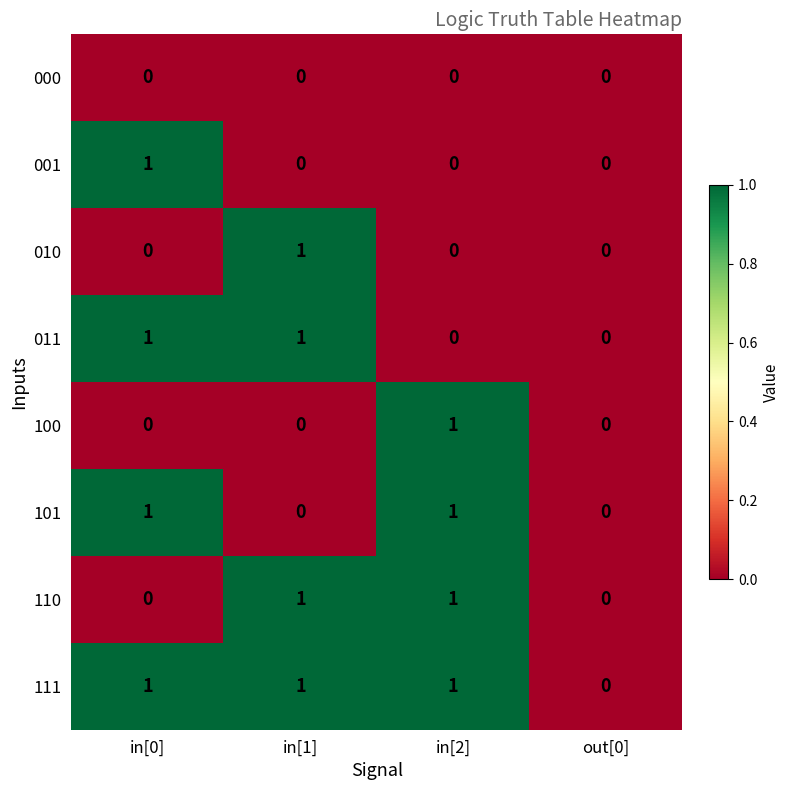

How many 110 values are between 0 and 1?

4